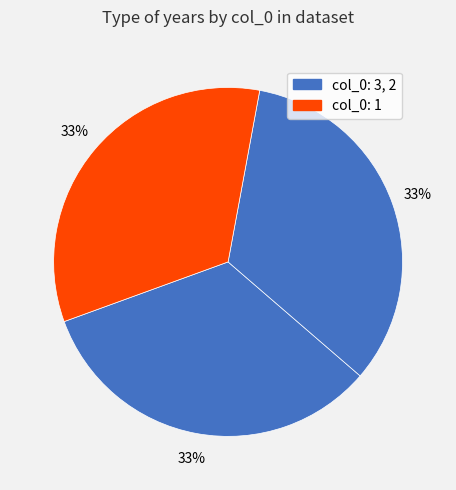

Count the number of slices in the pie.

3